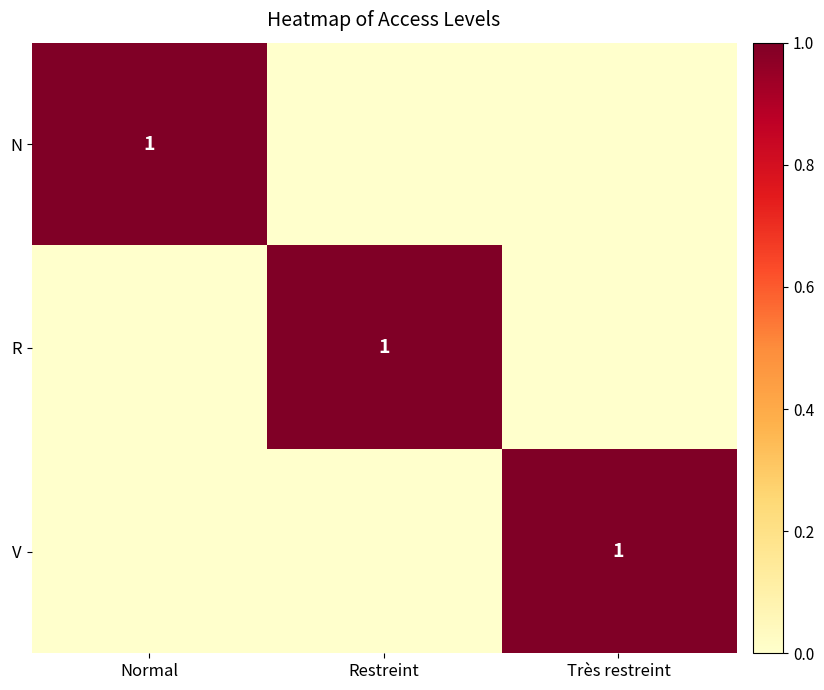

The N series shows 1 at Normal. True or false?

True